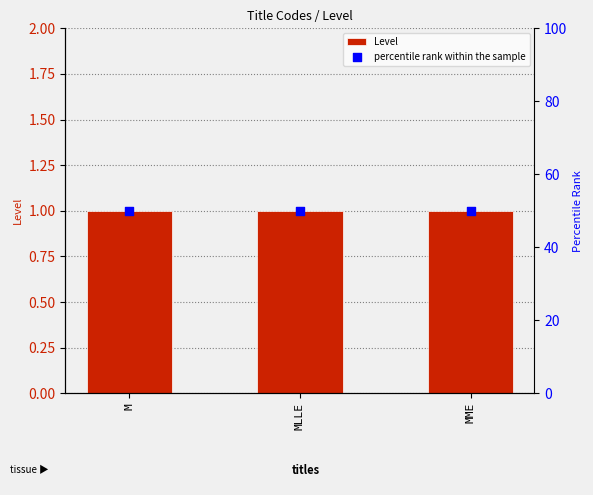

Which series has the largest total across all categories?

percentile rank within the sample